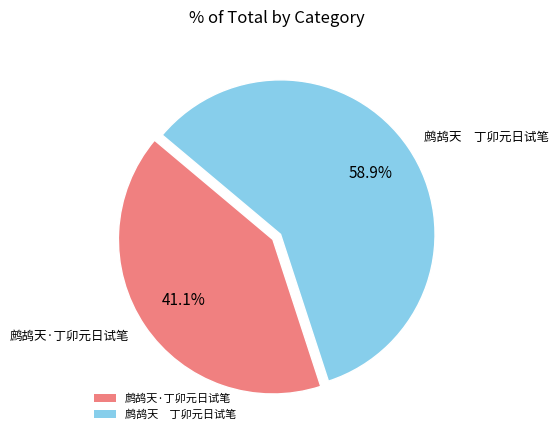

To the nearest percent, what is the difference between the largest and smallest slice percentages?

18%